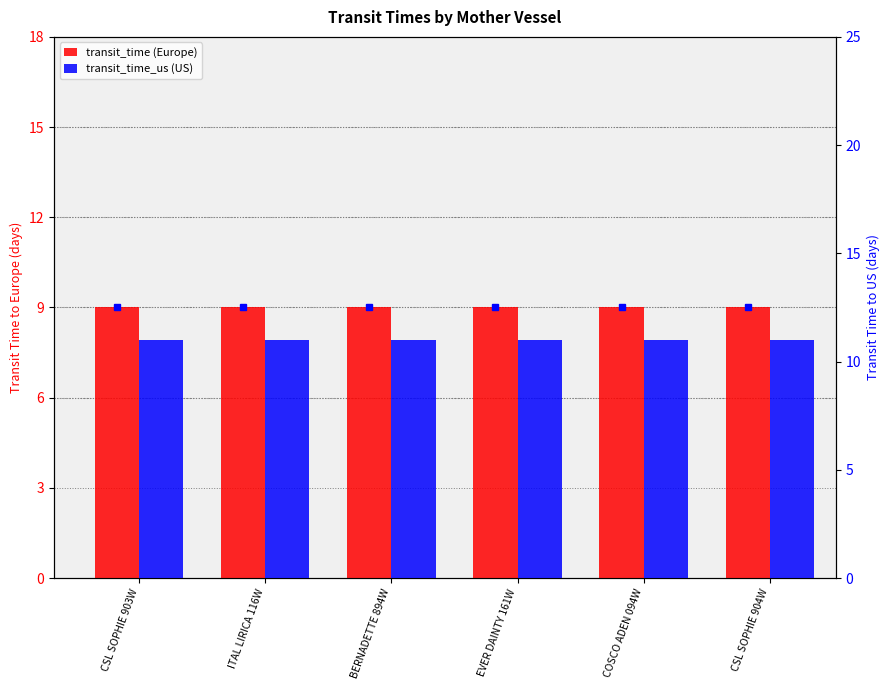

How many bars are there in each group?

2